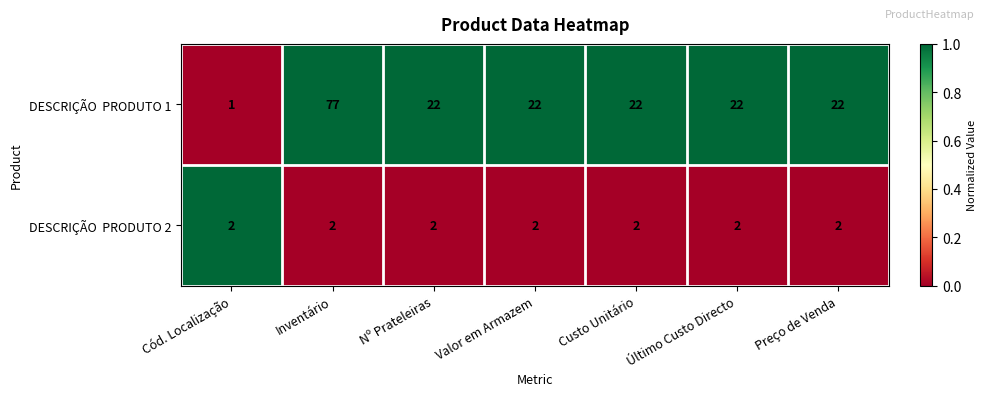

What is the maximum value shown in the chart?

77